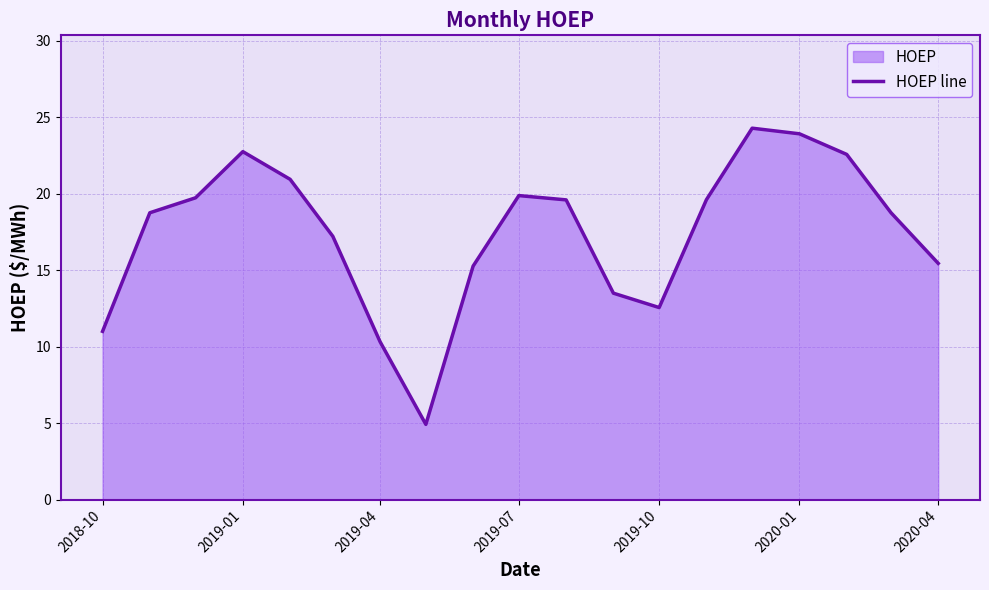

What is the change in value from 2019-01 to 2020-01?

+1.2